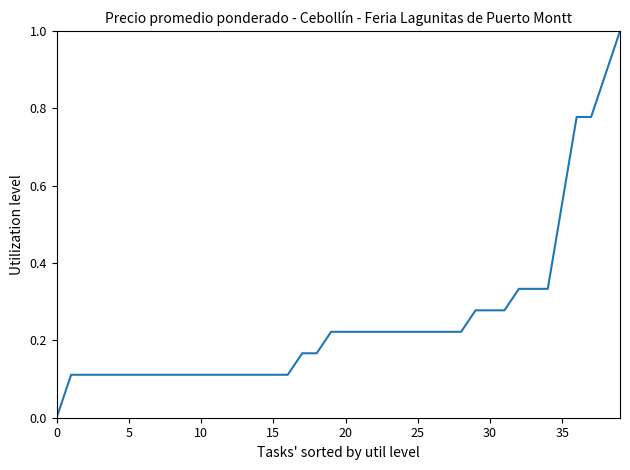

What is the difference between the maximum and minimum values?

1.0